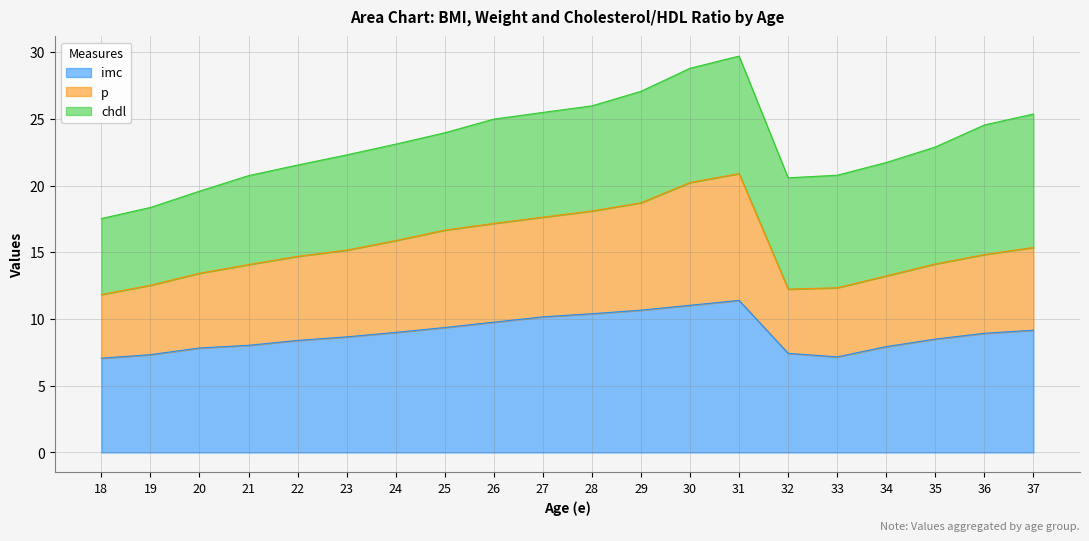

What is the total value across all series at 33?

20.8